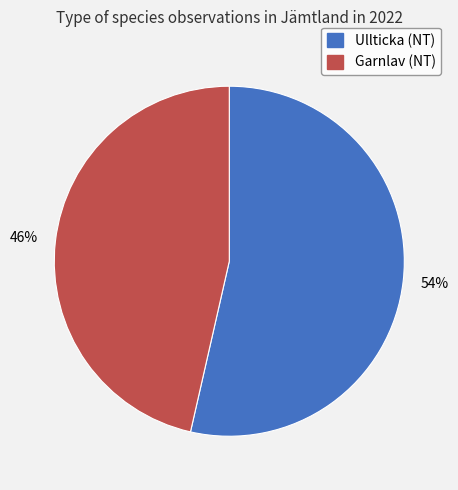

Which slice represents more than half of the pie?

Ullticka (NT)